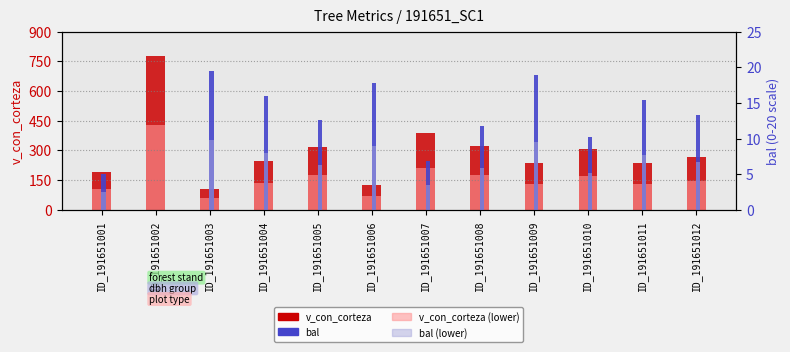

Which has a higher value, ID_191651001 or ID_191651009?

ID_191651009